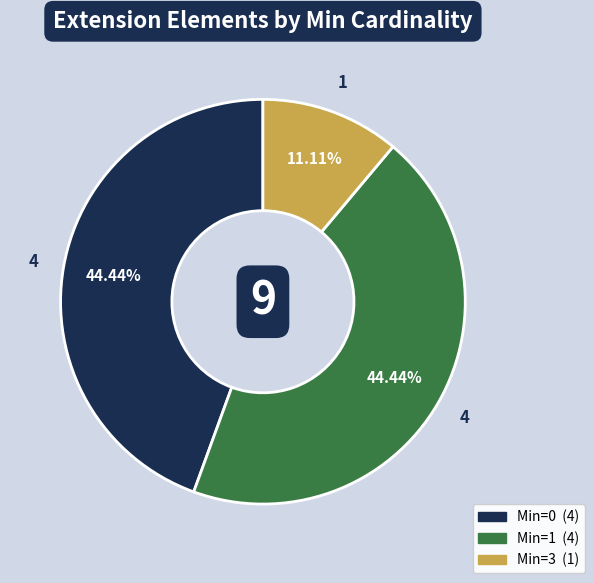

How many slices are in this pie chart?

3